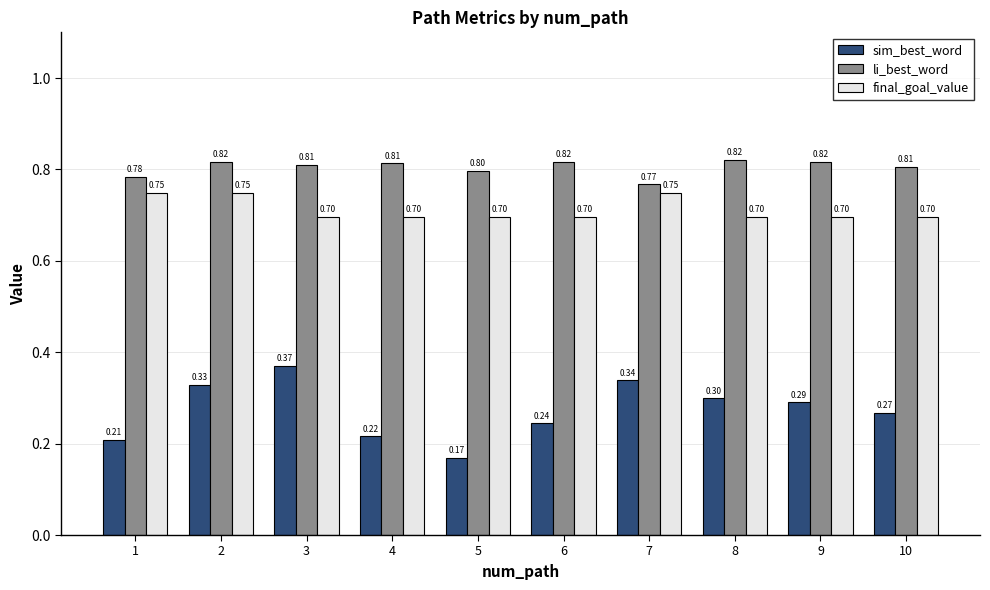

Rank the series by their maximum value, from lowest to highest.

sim_best_word, final_goal_value, li_best_word